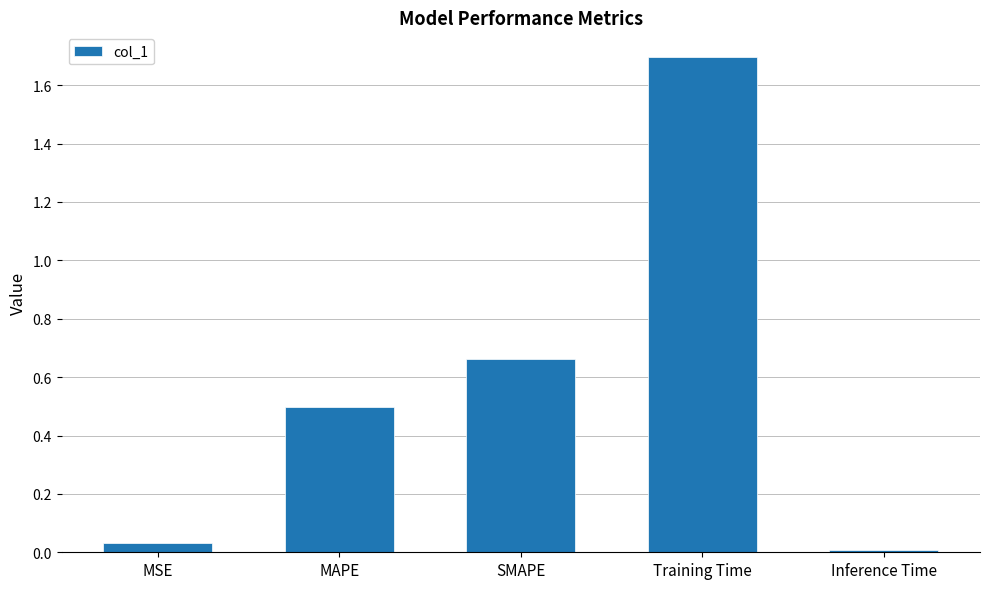

Rank the categories by value from highest to lowest.

Training Time, SMAPE, MAPE, MSE, Inference Time